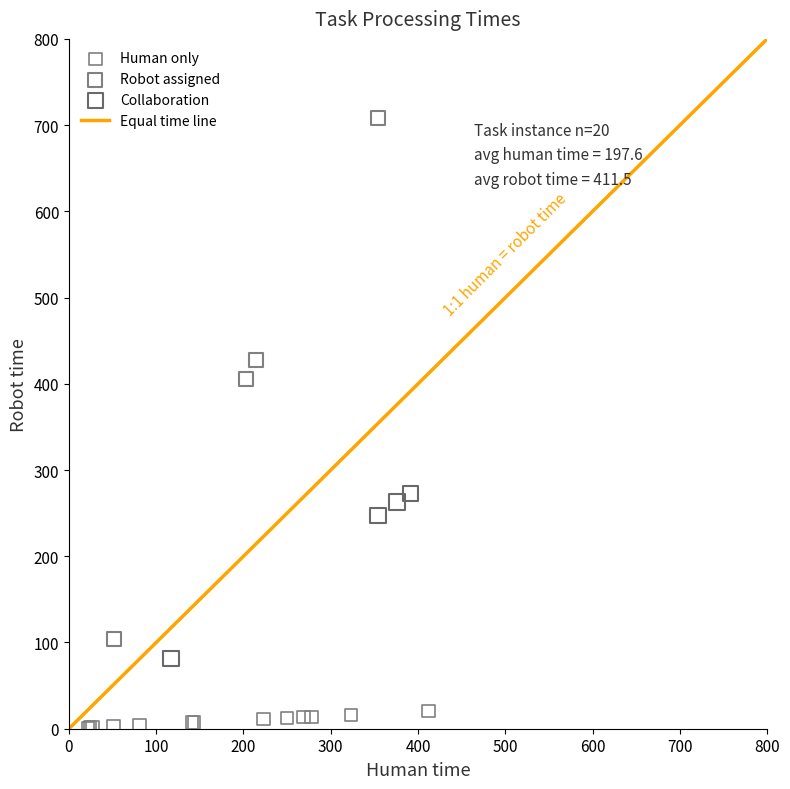

Which series has the widest spread of Y values?

Robot assigned